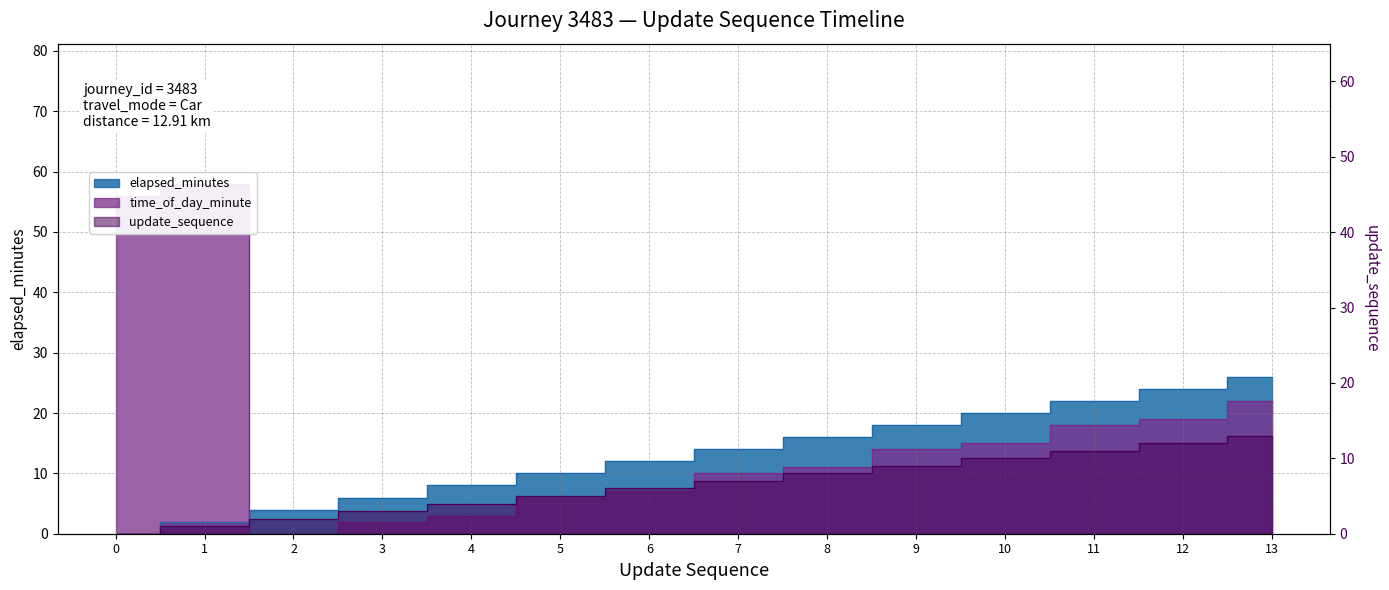

What is the sum of all update_sequence values?

91